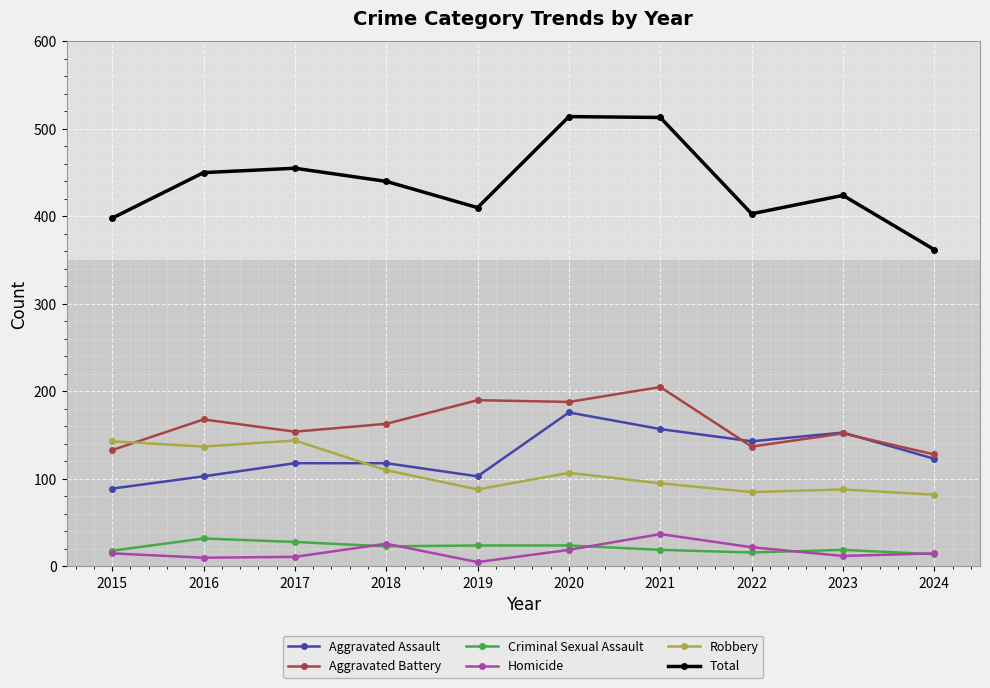

Is the value of Criminal Sexual Assault at 2018 greater than the value of Aggravated Assault at 2021?

No